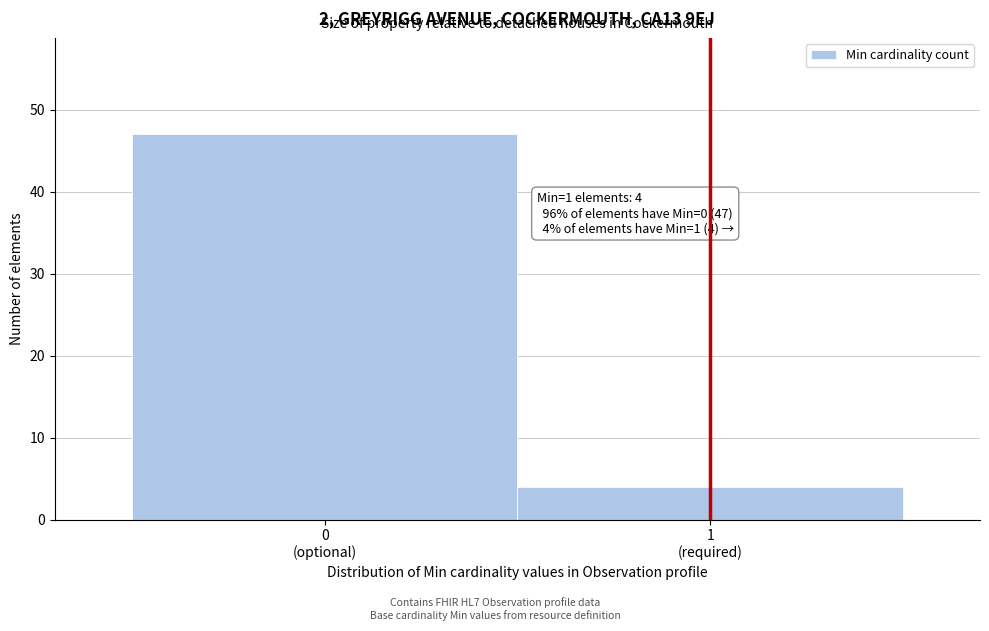

Reading right to left, what are all the values shown in this chart?

4	47